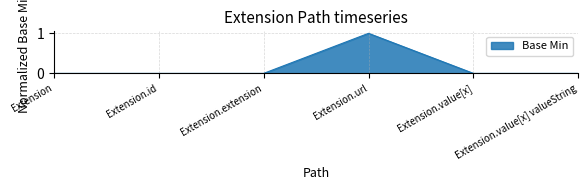

True or false: the data has more than 0 interior local peaks.

True